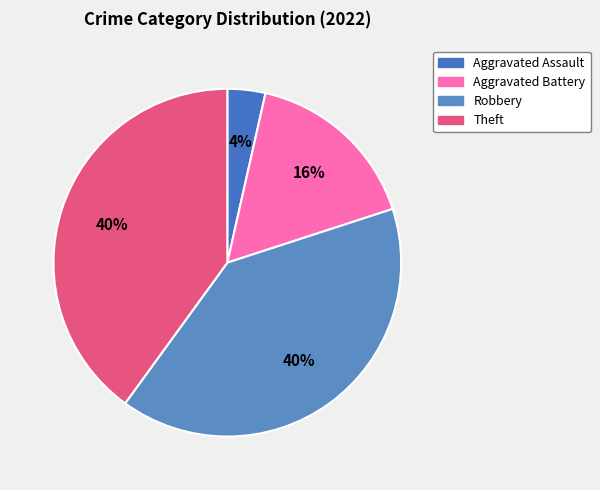

Which category has the smallest portion of the pie?

Aggravated Assault